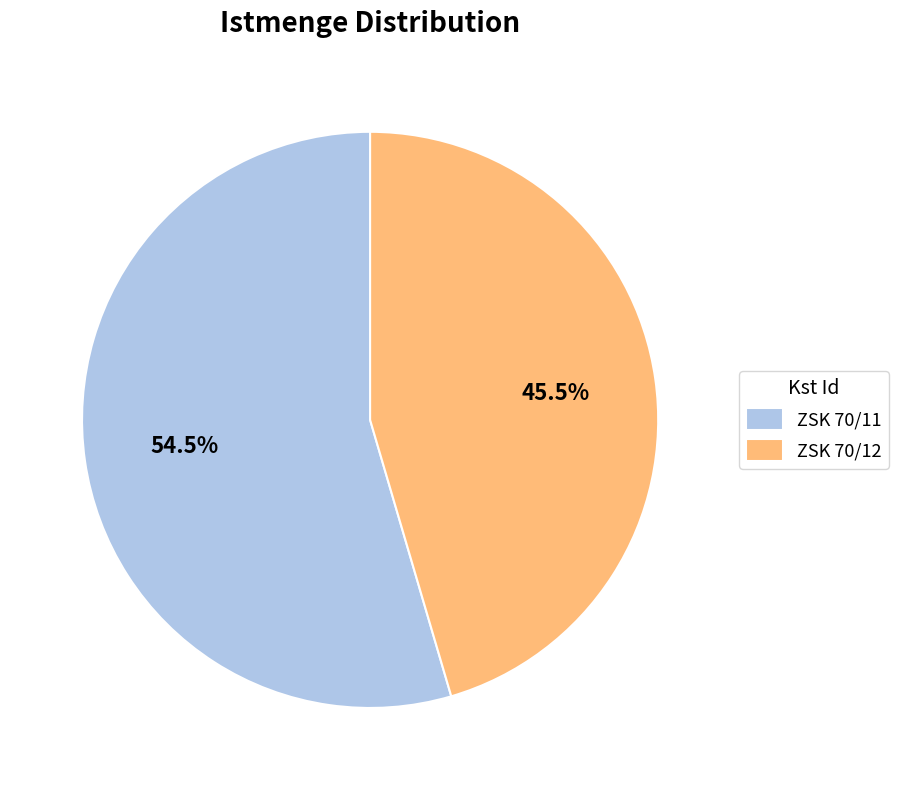

Does ZSK 70/12 represent more than half of the total?

No